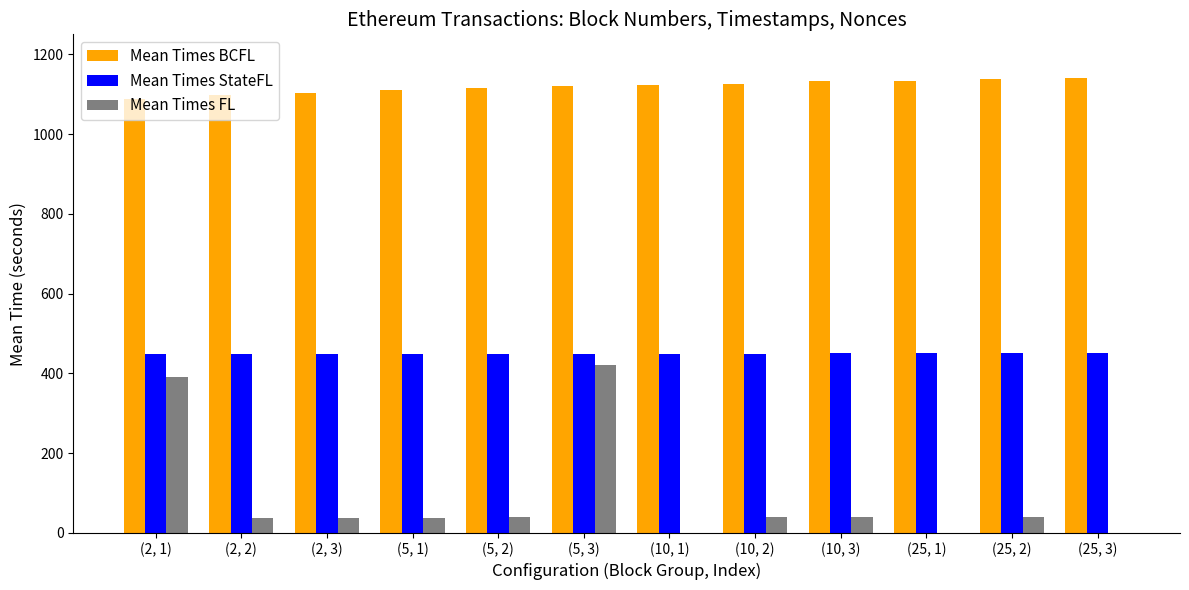

Are the bars horizontal?

No